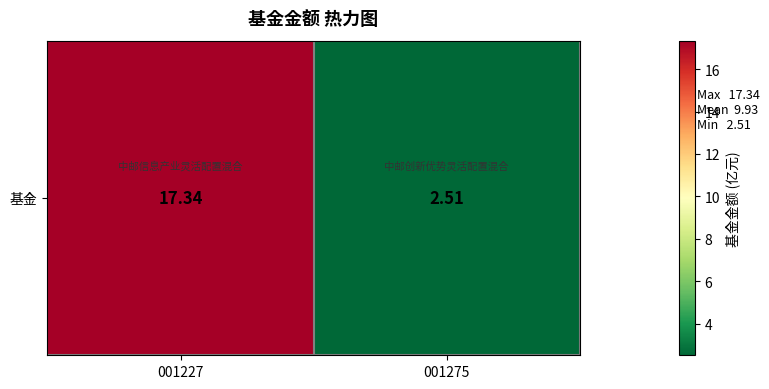

What is the smallest value displayed?

2.5